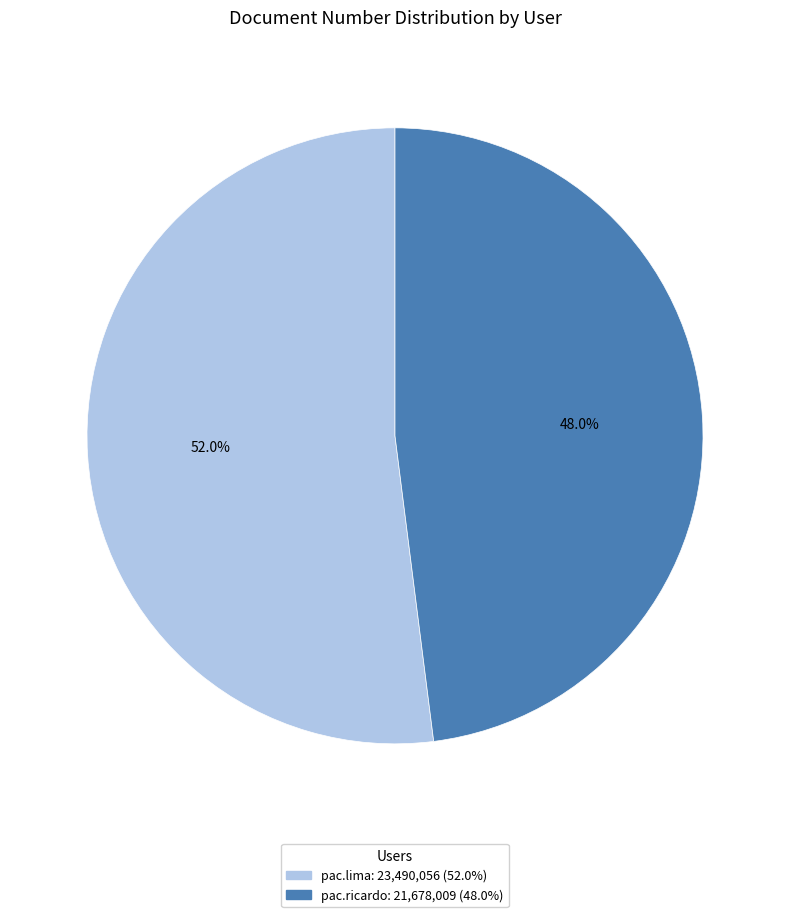

What is the total percentage of pac.ricardo and pac.lima?

100.0%